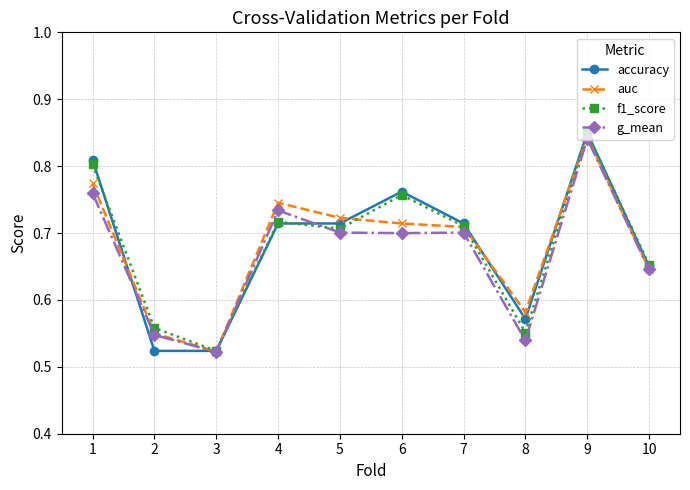

The g_mean series shows 0.4 at 1. True or false?

False